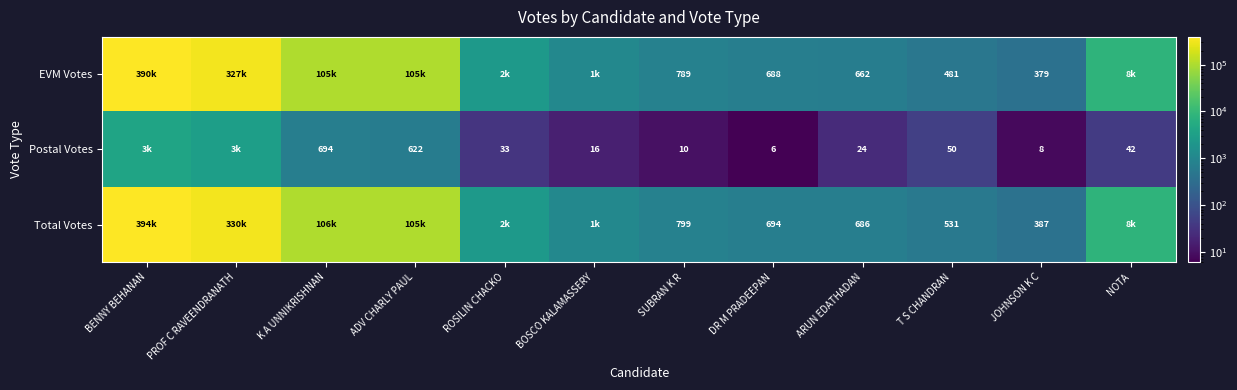

At SUBRAN K R, list the series in order from largest to smallest.

Total Votes, EVM Votes, Postal Votes